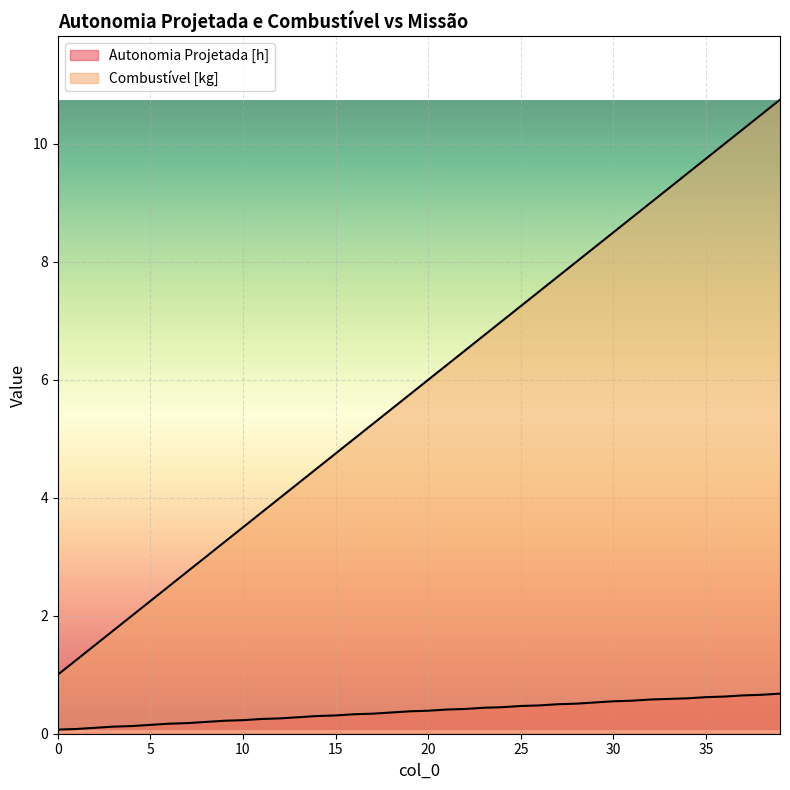

How many data points does each series have?

40